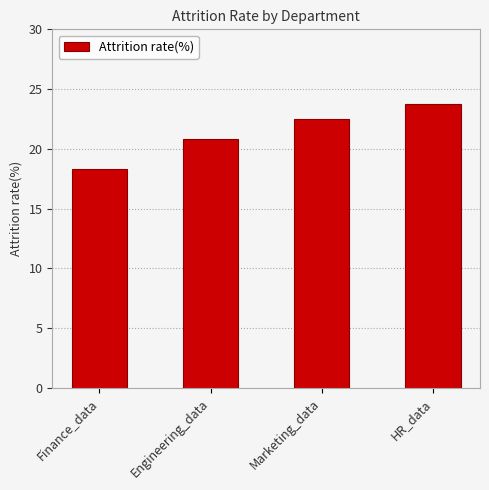

List the labels in order of value, smallest first.

Finance_data, Engineering_data, Marketing_data, HR_data